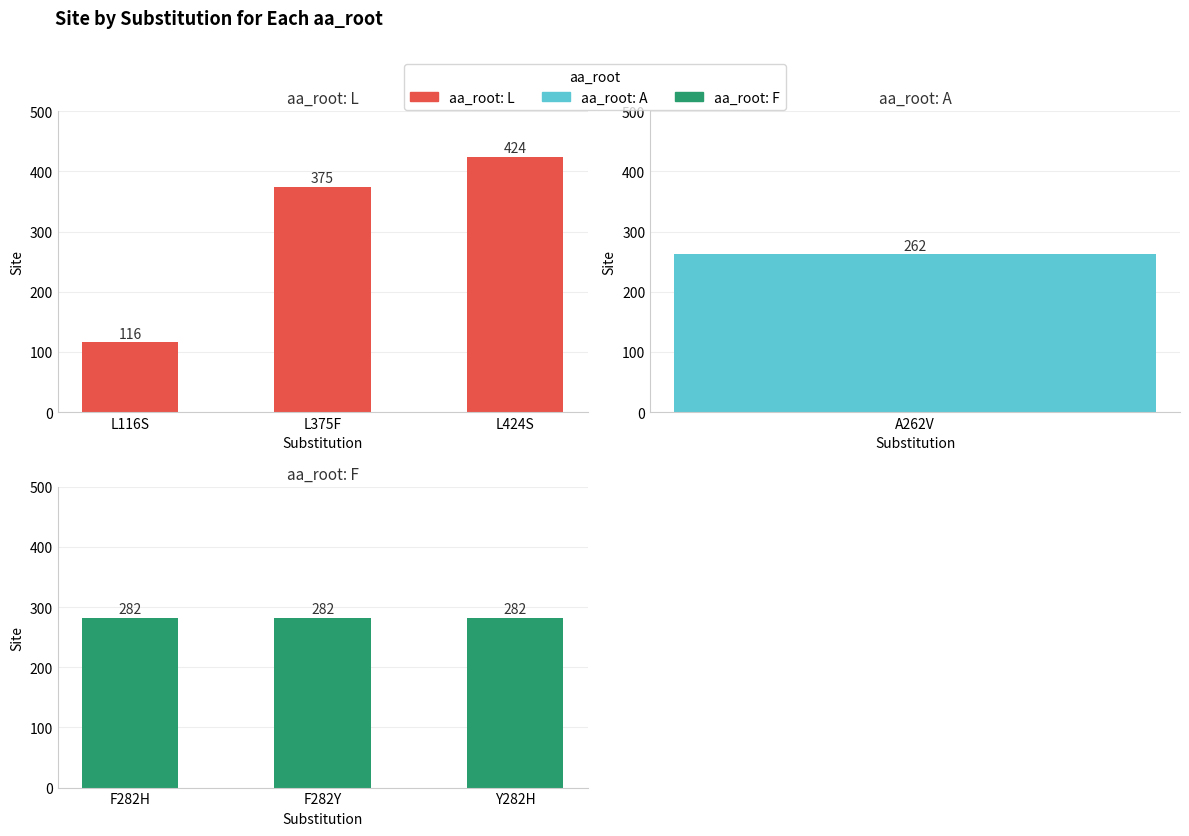

What is the maximum value shown in the chart?

424